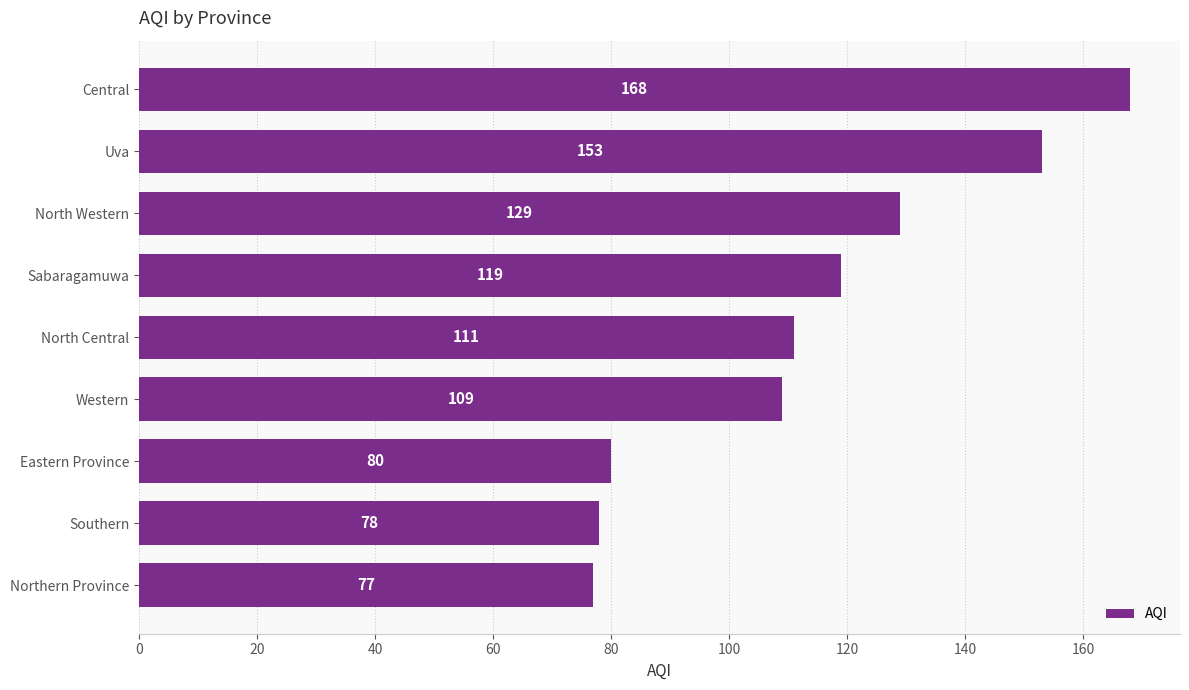

How many distinct data groups are displayed?

1